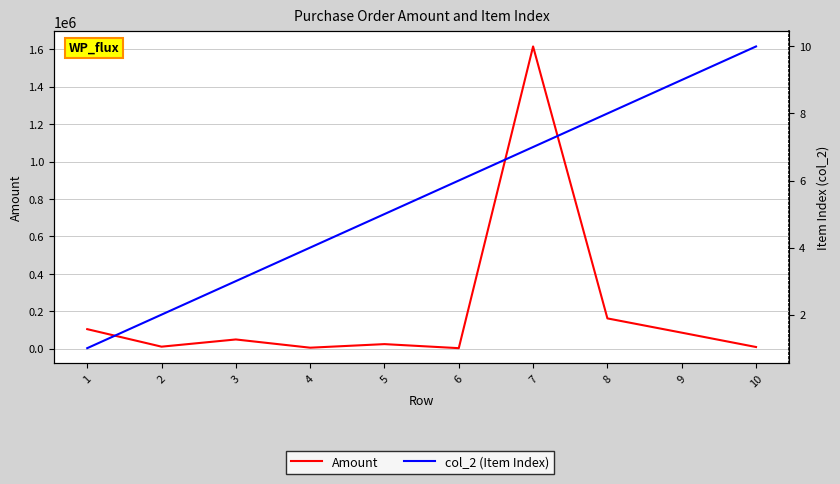

True or false: col_2 (Item Index) and Amount cross at least once.

False